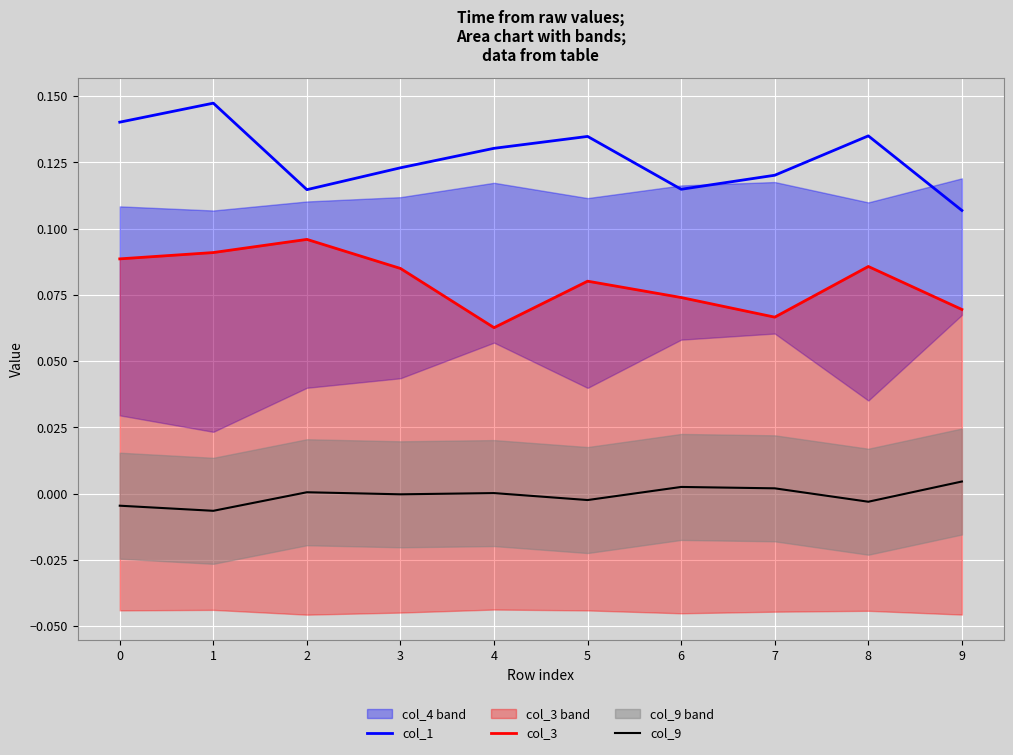

Where is the first local minimum for col_3?

4